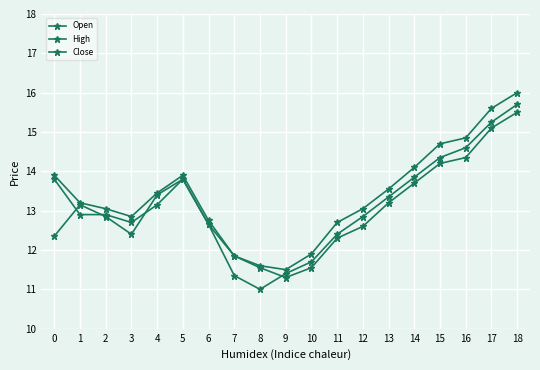

Between 9 and 4, which is larger?

4